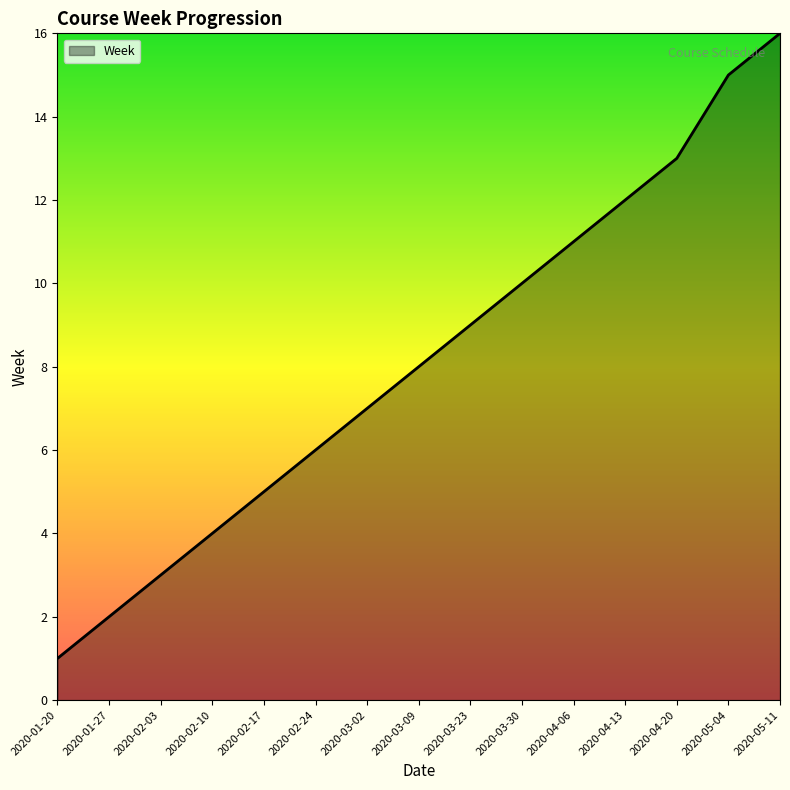

At which label is the value closest to 8?

2020-03-09